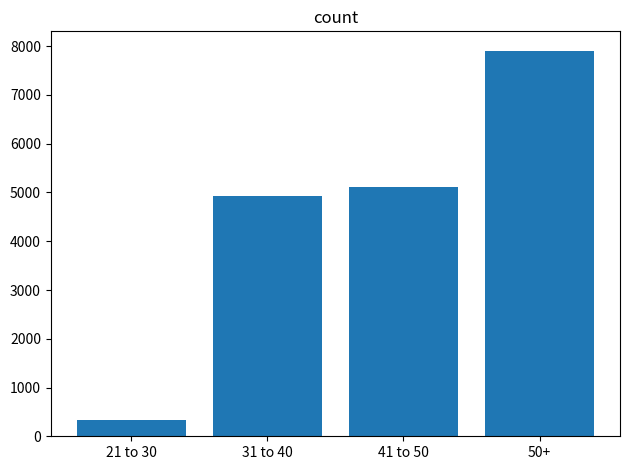

Where is the data nearest to the value 4117?

31 to 40